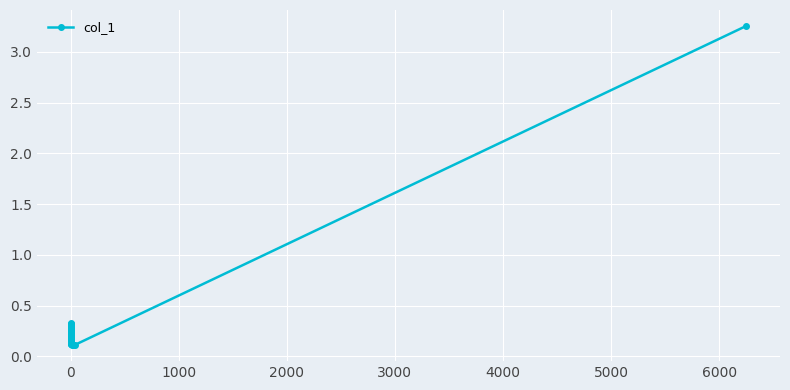

How many lines are shown in the chart?

1